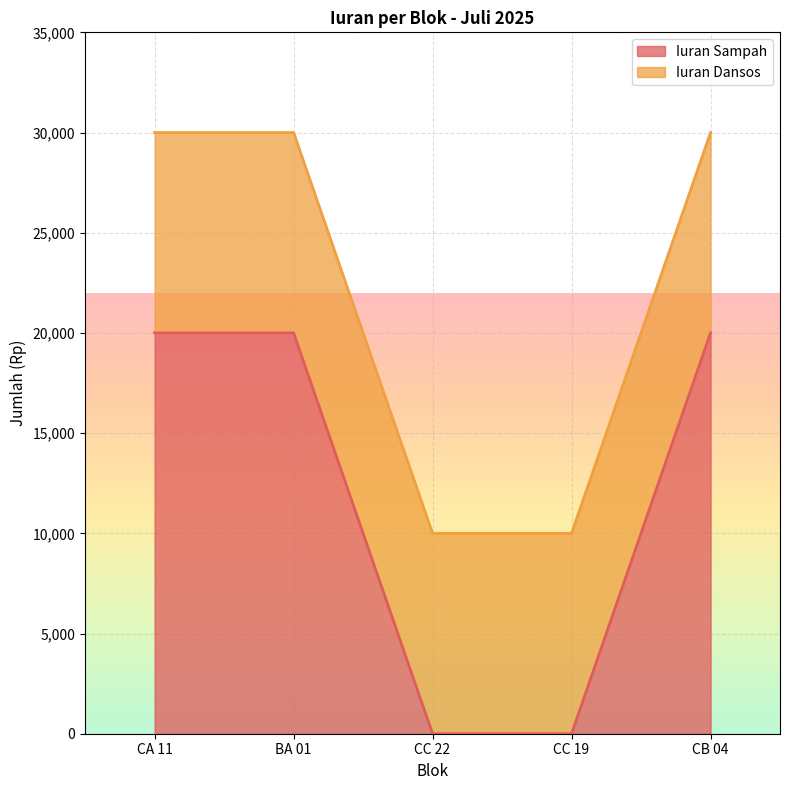

Rank the categories by value from lowest to highest.

CC 22, CC 19, CA 11, BA 01, CB 04